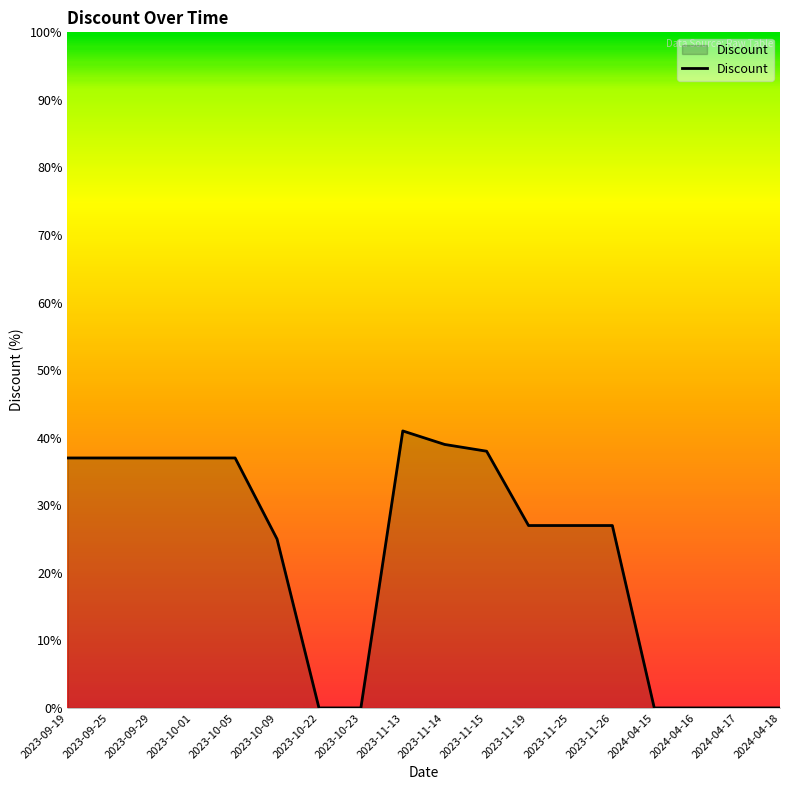

What is the approximate value at 2023-11-13?

41